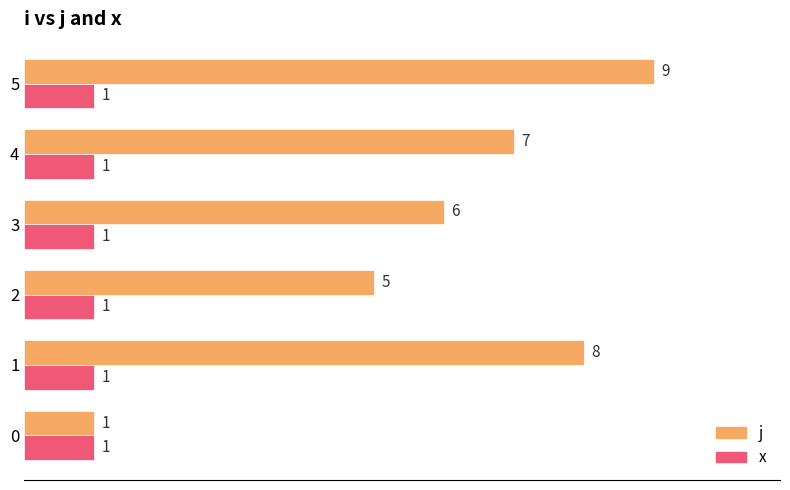

What is the lowest value of the j series?

1